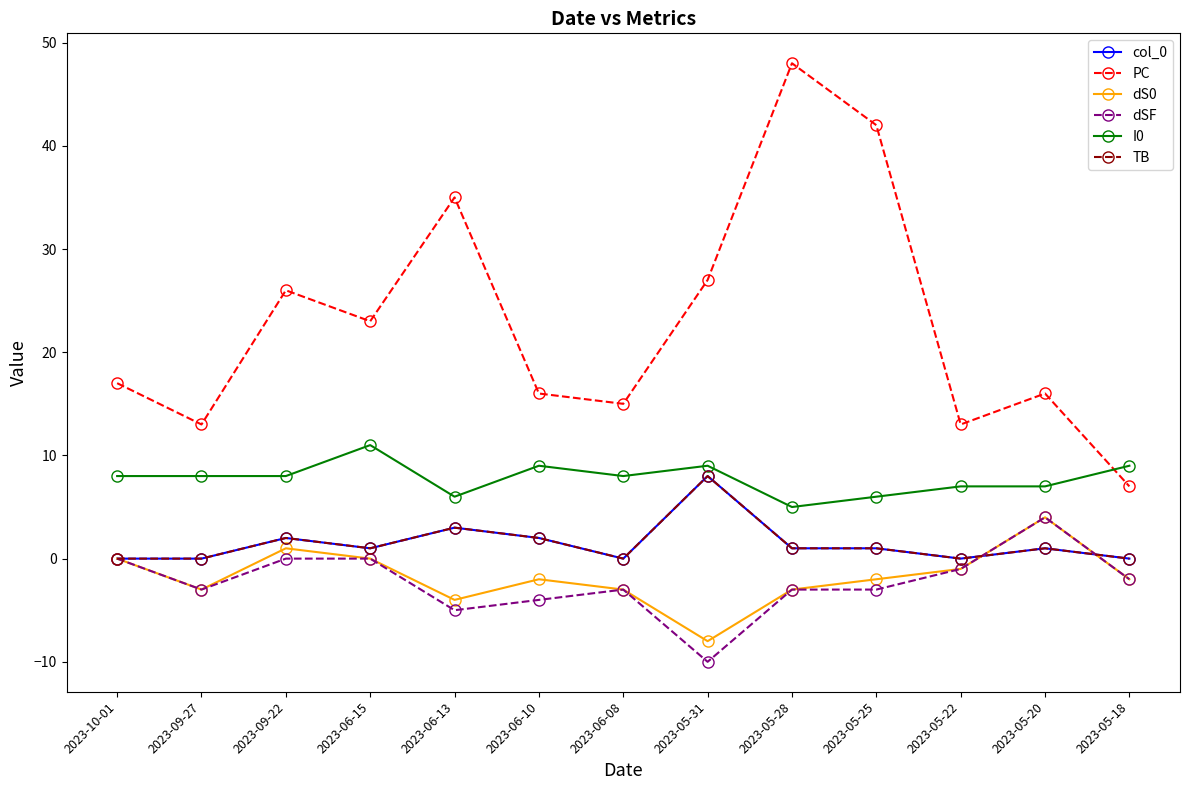

What is the label of the 12th point from the right?

2023-09-27